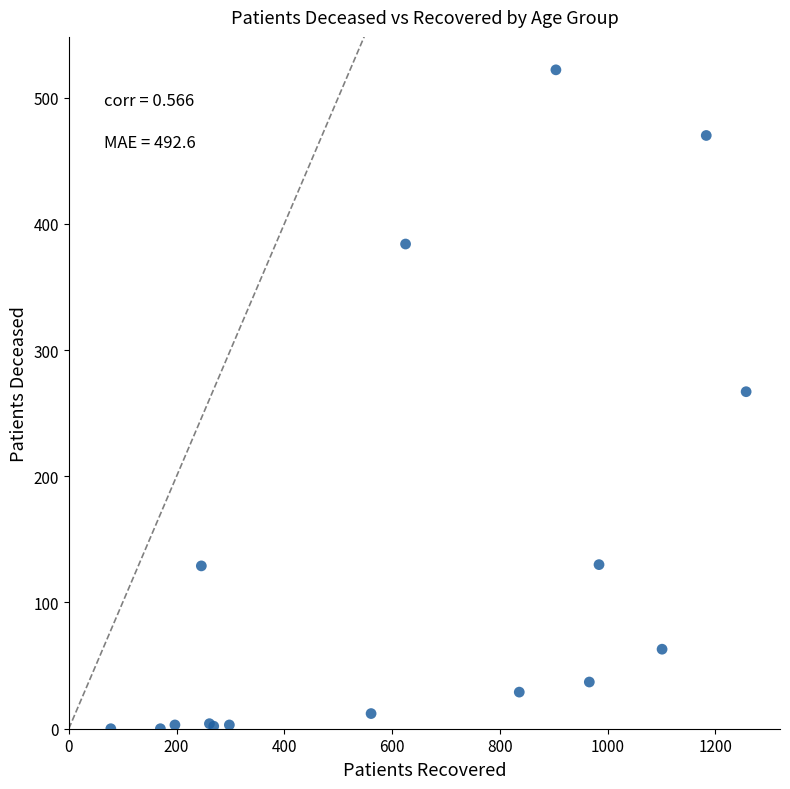

What Y value in the scatter plot is closest to 261?

267